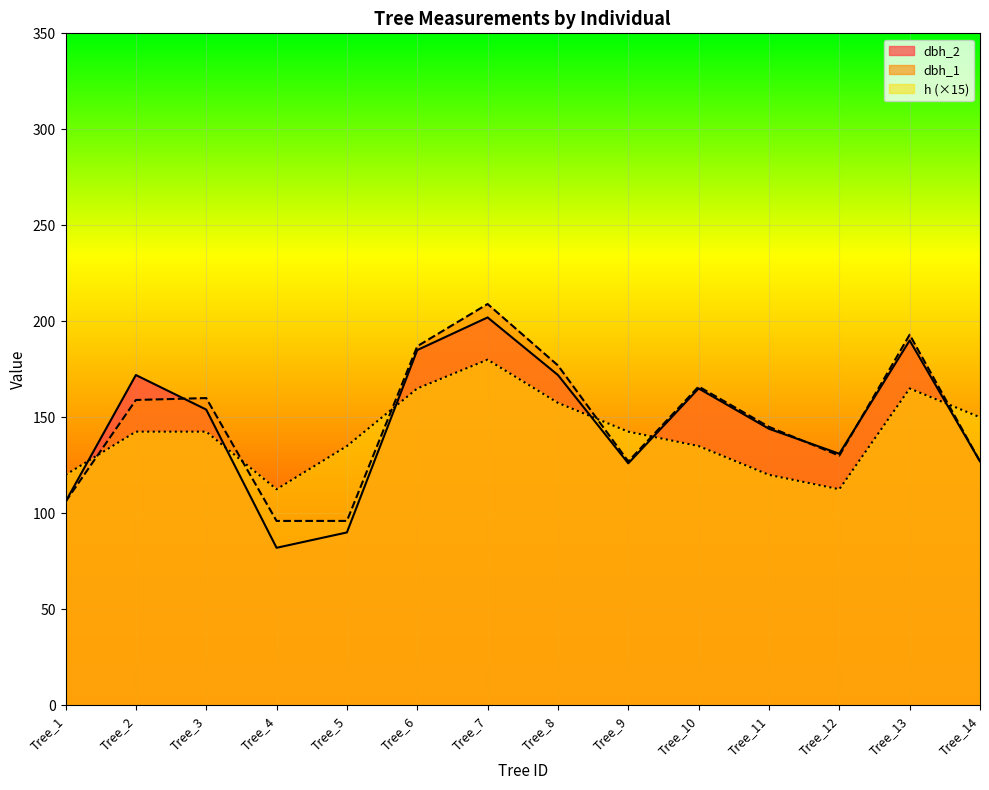

What are all the series names shown in the legend?

dbh_2, dbh_1, h (×15)